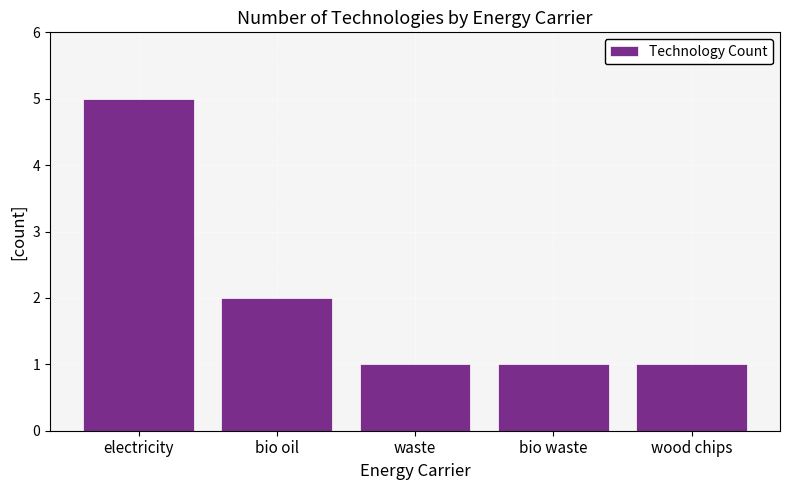

What is the maximum value shown in the chart?

5